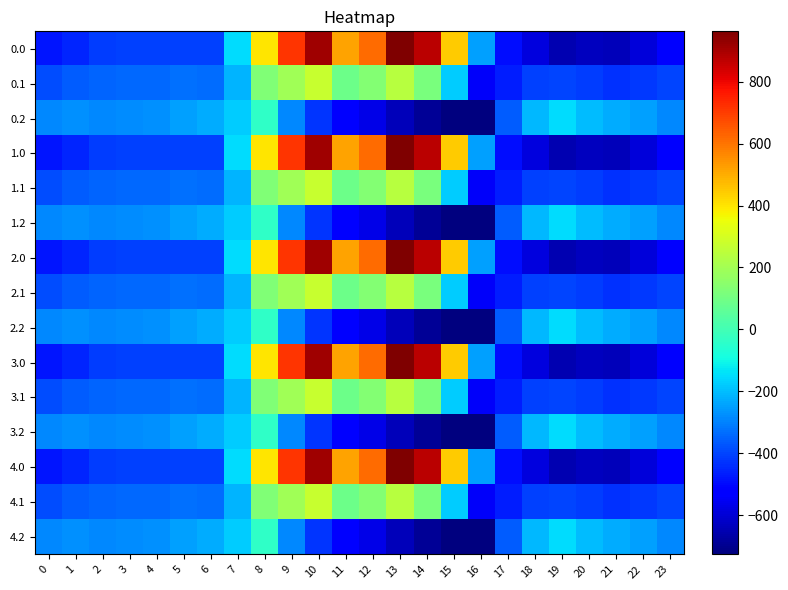

Rank the series at 18 from lowest to highest value.

0.0, 1.0, 2.0, 3.0, 4.0, 0.1, 1.1, 2.1, 3.1, 4.1, 0.2, 1.2, 2.2, 3.2, 4.2